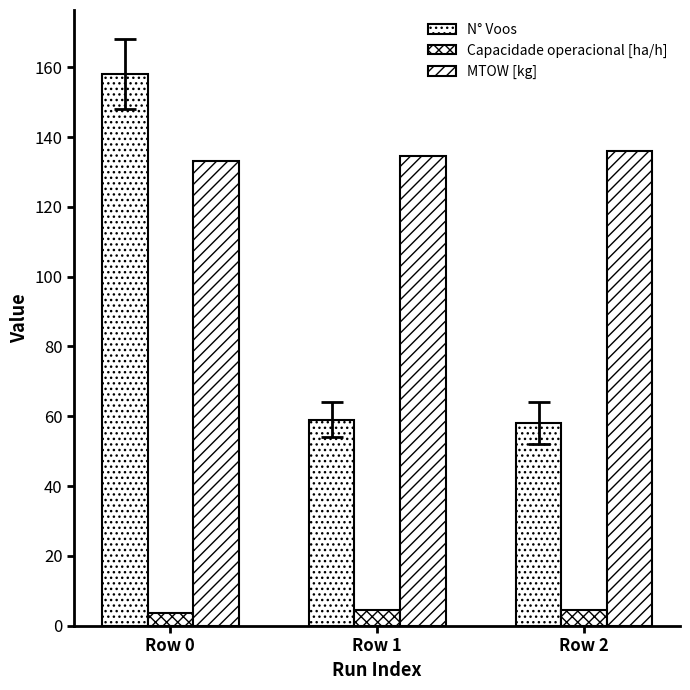

The Capacidade operacional [ha/h] series shows 1.3 at Row 0. True or false?

False